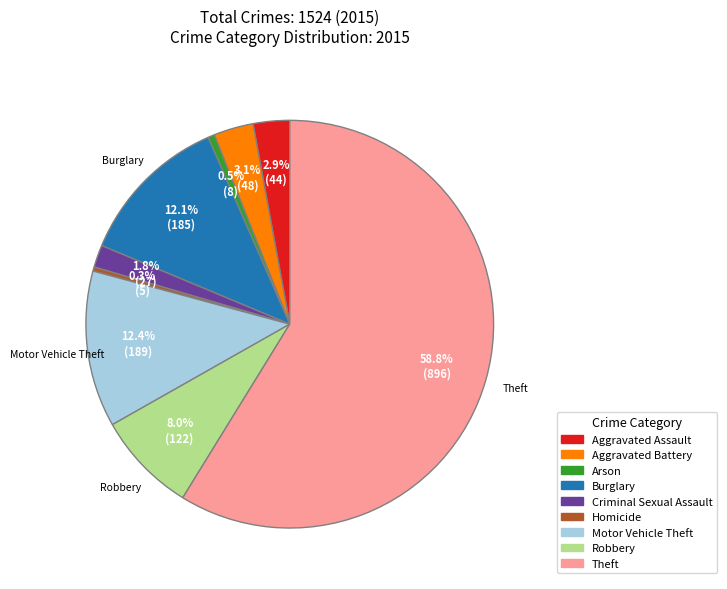

Is the sum of Aggravated Battery and Burglary greater than half?

No